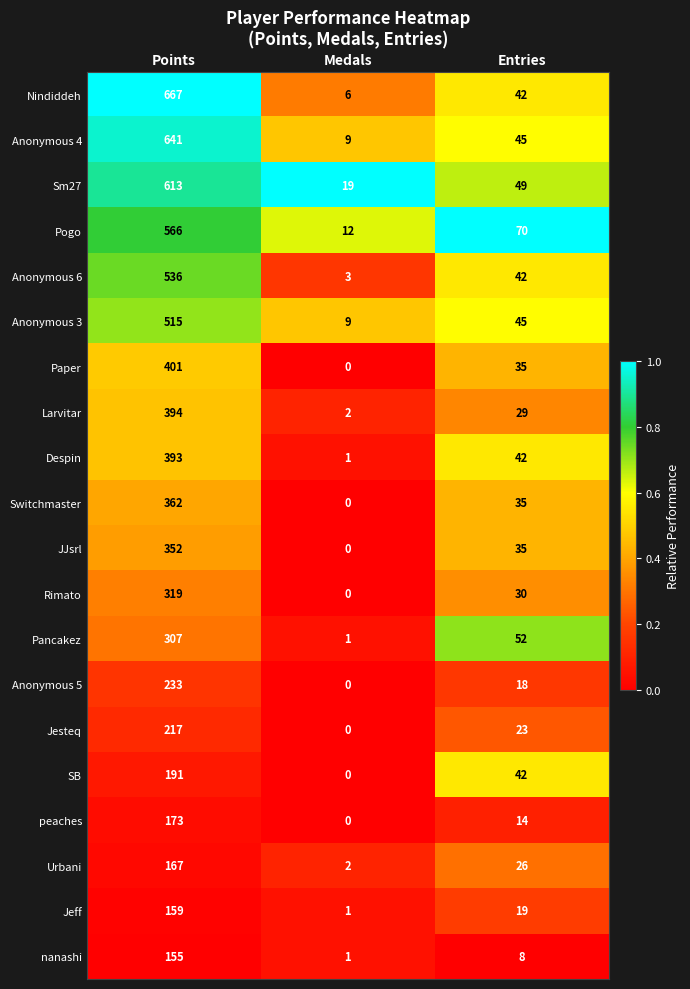

How many distinct data groups are displayed?

20